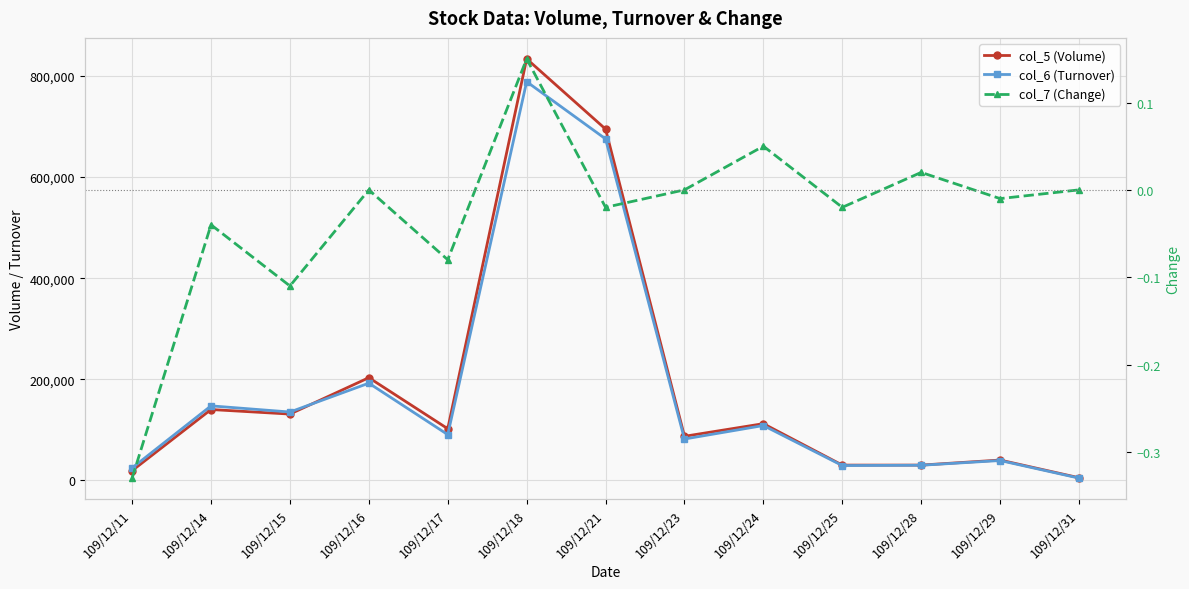

Is the value of col_6 (Turnover) at 109/12/15 greater than the value of col_7 (Change) at 109/12/31?

Yes